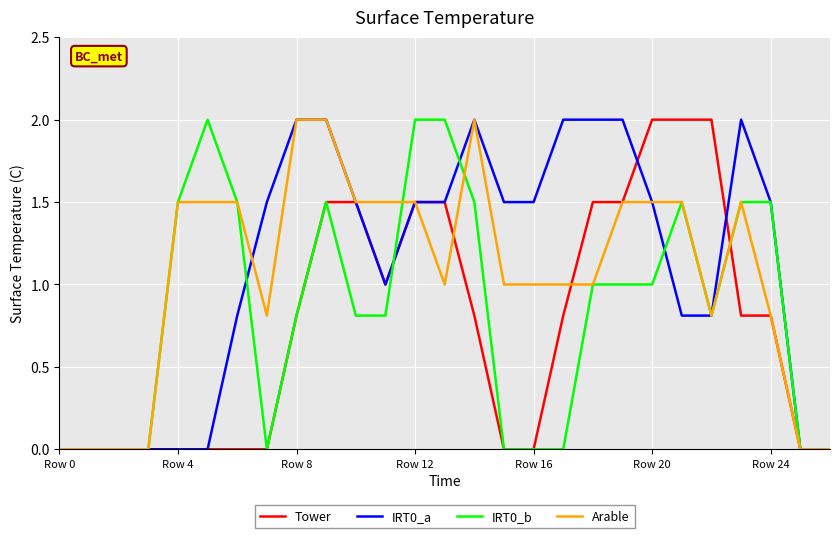

True or false: Arable has more than 1 interior local peaks.

True